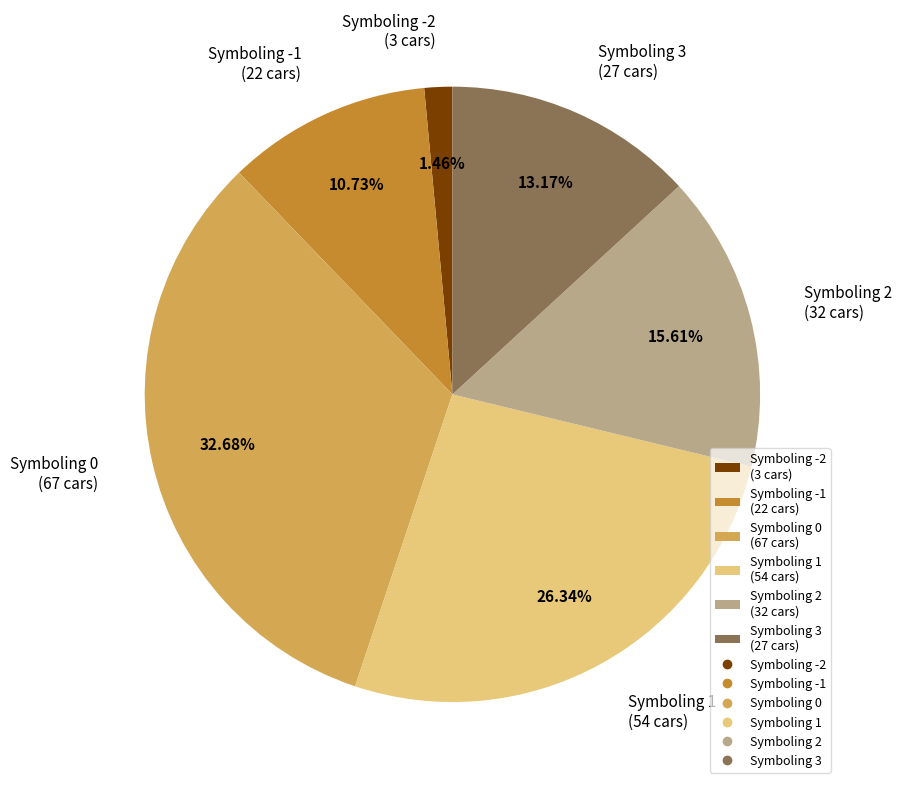

How many segments does this pie chart have?

6